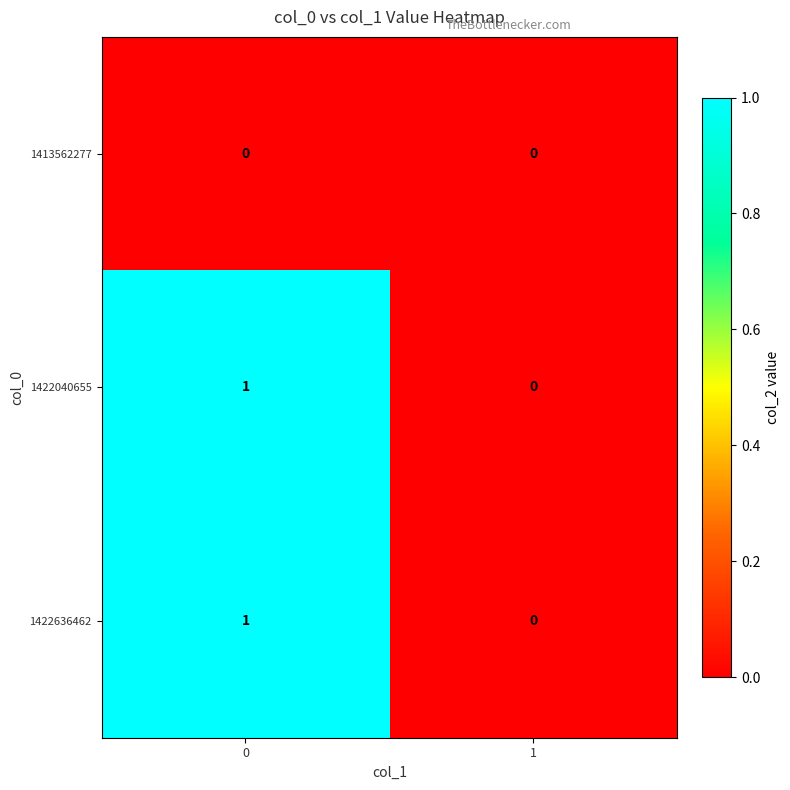

Is it true that 1413562277 equals 0 at 1?

True